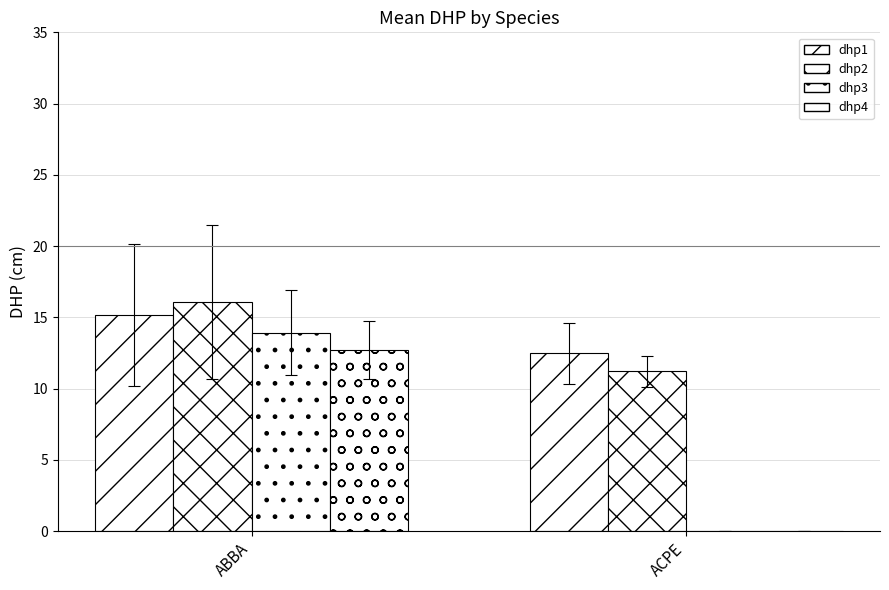

Are the bars horizontal?

No